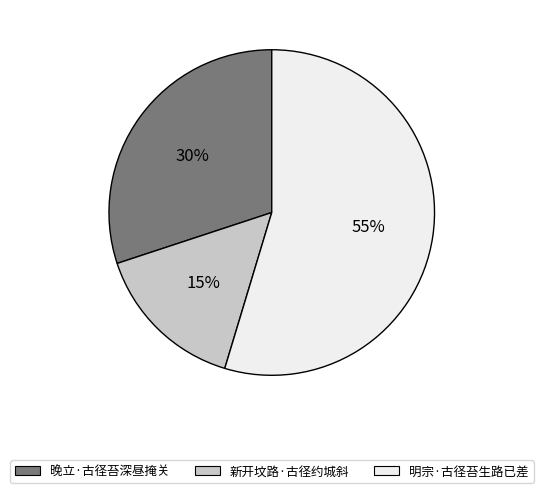

What is the ratio of the value at 新开坟路·古径约城斜 to the value at 明宗·古径苔生路已差?

0.3